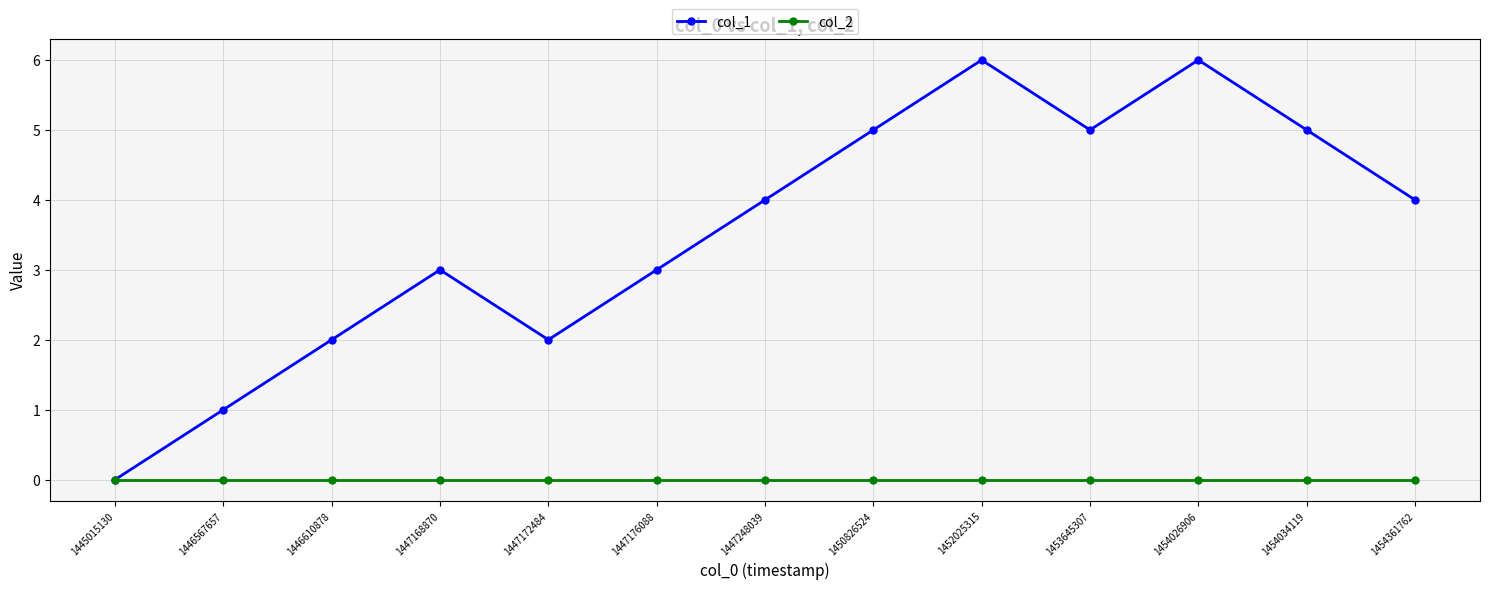

What is the value of the col_1 point at the 10th from the left?

5